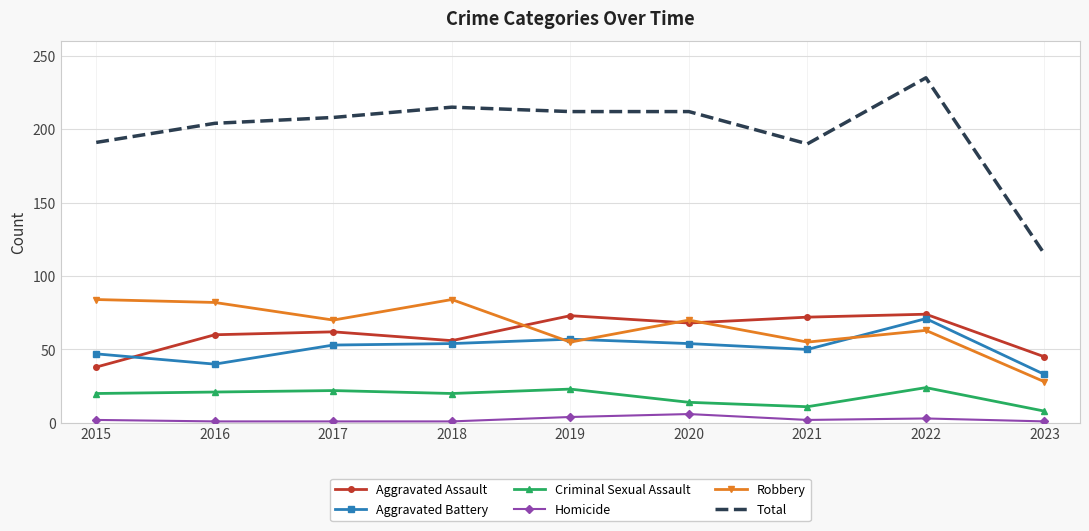

Which series has the largest range (max minus min)?

Total